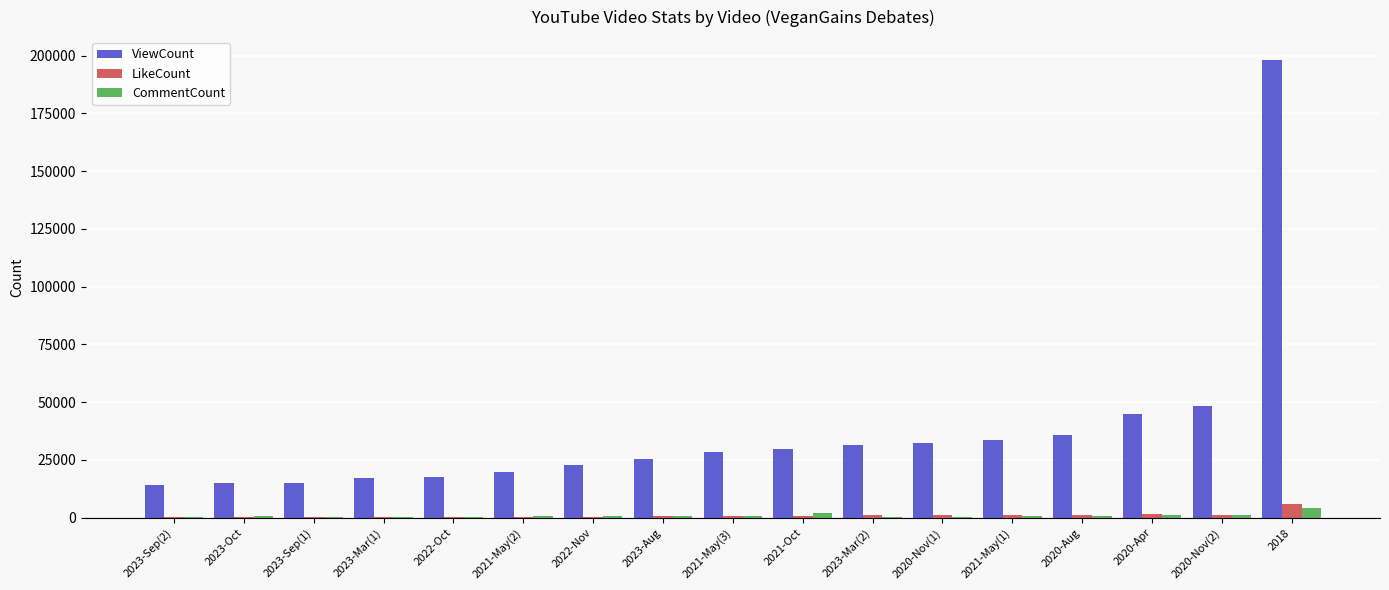

How many data points does each series have?

17